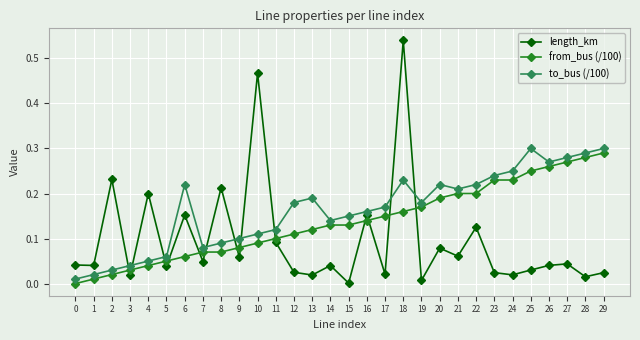

In to_bus (/100), how many points are higher than both neighbors (excluding endpoints)?

5